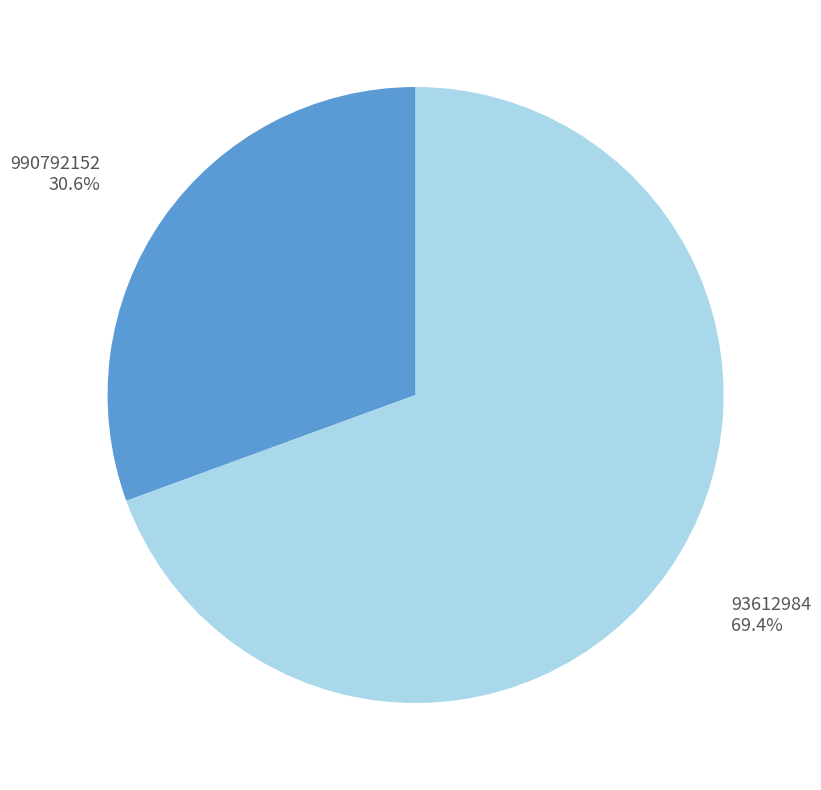

Does any single category account for the majority?

Yes